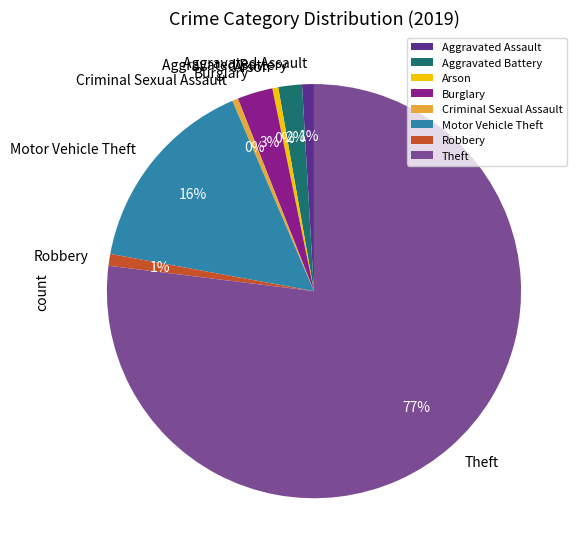

Does any single category account for the majority?

Yes